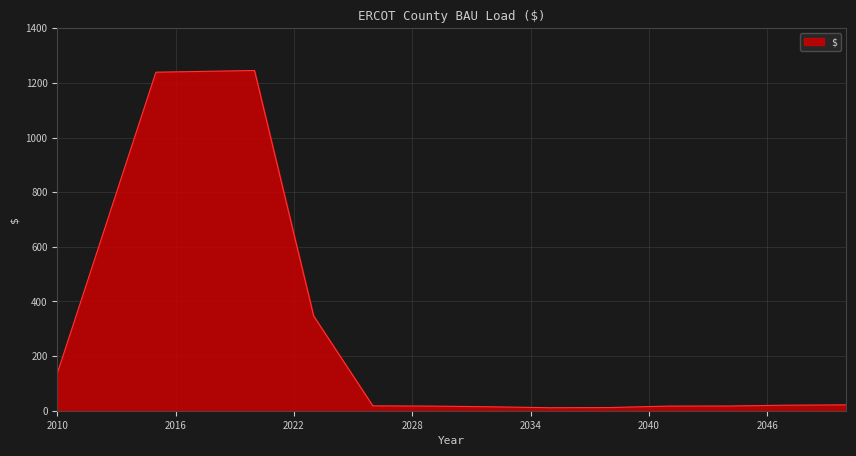

What is the difference between the maximum and minimum values?

1234.3